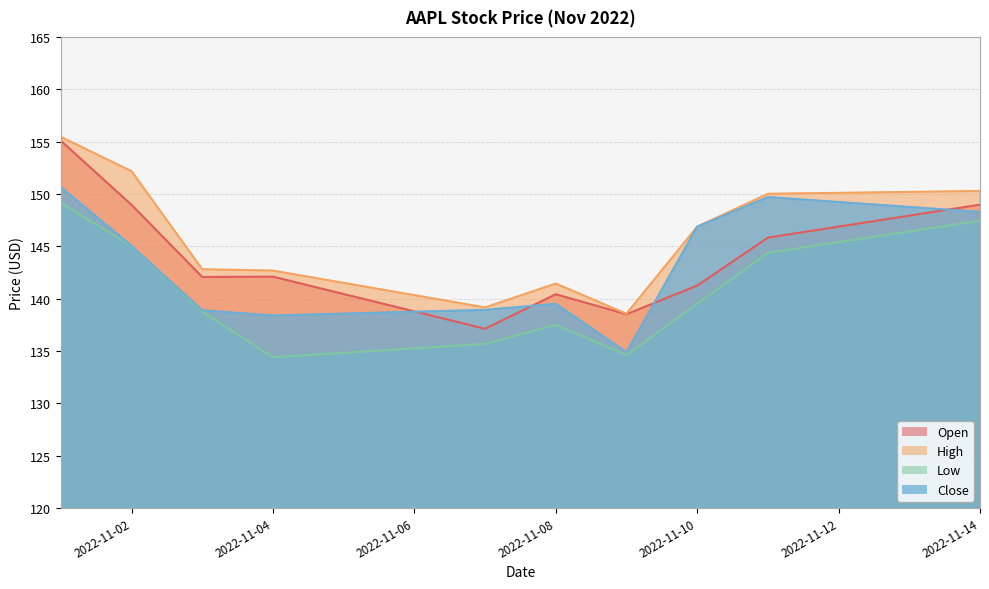

What is the sum of the Close values at 2022-11-08 and 2022-11-03?

278.4